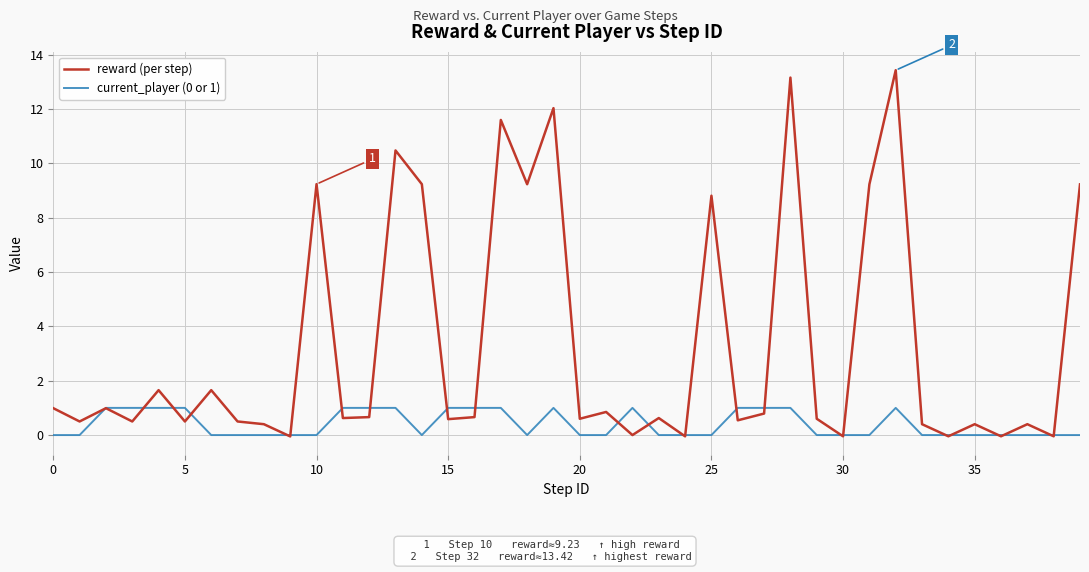

How many lines are shown in the chart?

2